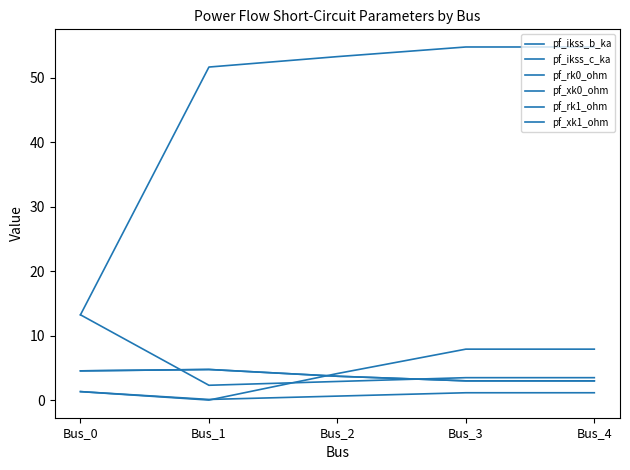

Does the chart display data point markers on the line(s)?

No